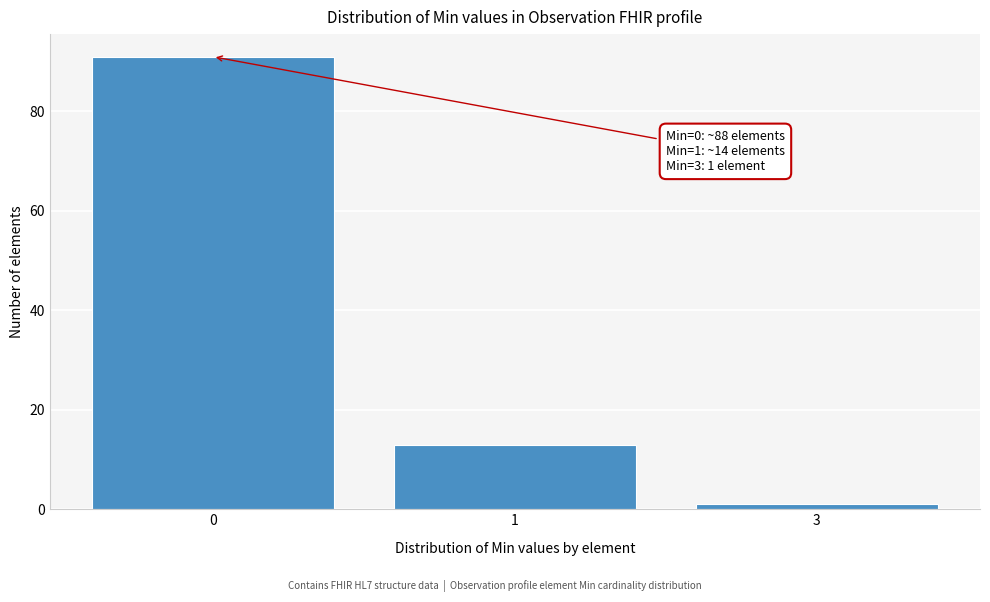

Reading left to right, transcribe all the data shown in this chart.

0=91	1=13	3=1